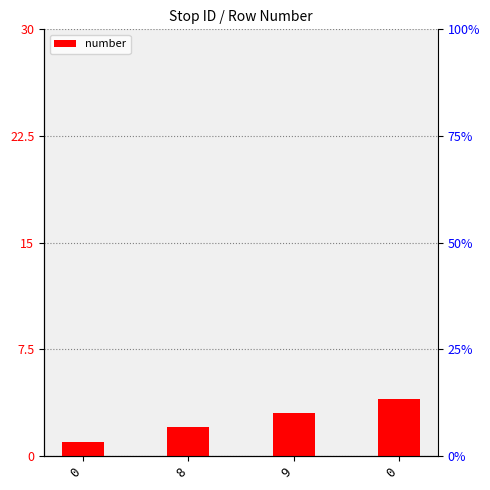

Are the bars horizontal?

No